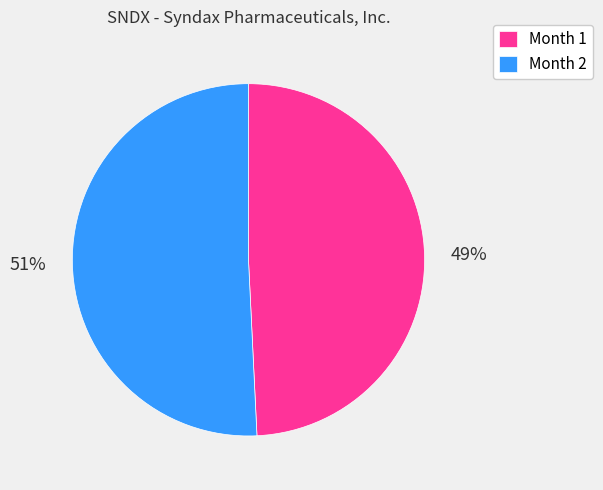

Combined, do Month 1 and Month 2 account for over 50%?

Yes